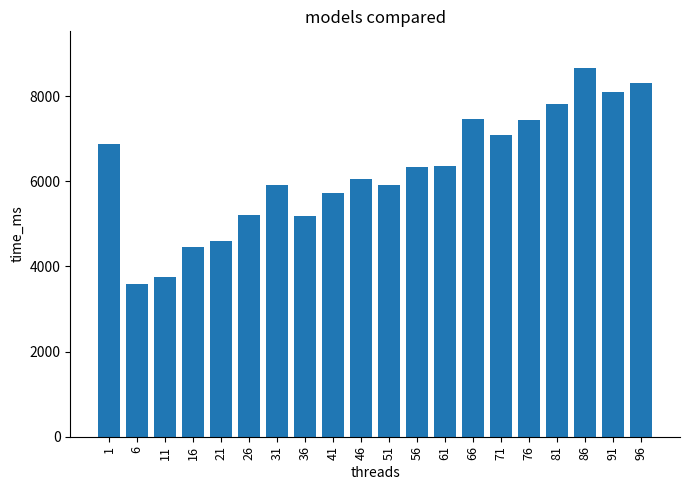

What is the difference between the values at 61 and 56?

10.6